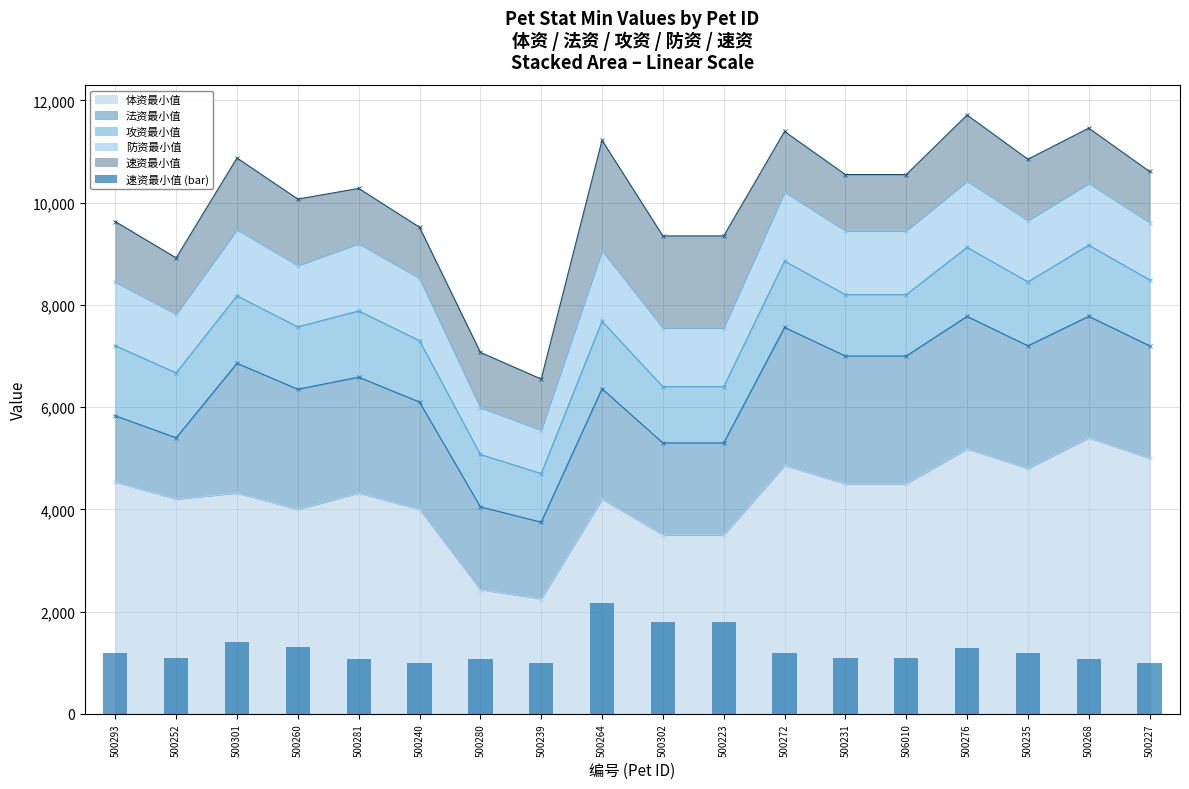

What is the difference between the maximum and minimum values?

1160